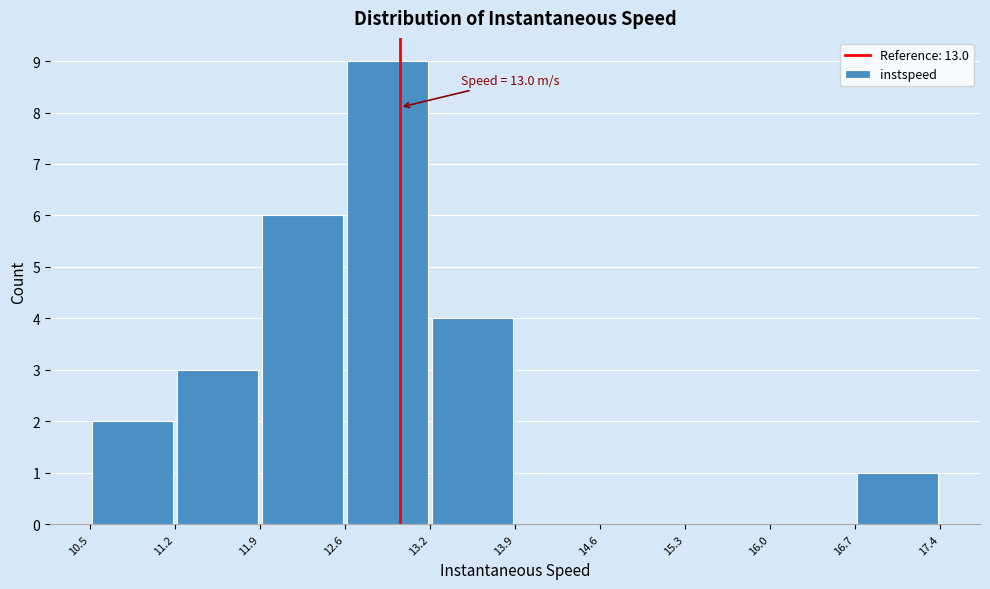

Which range on the x-axis has the tallest bar?

12.6 to 13.2